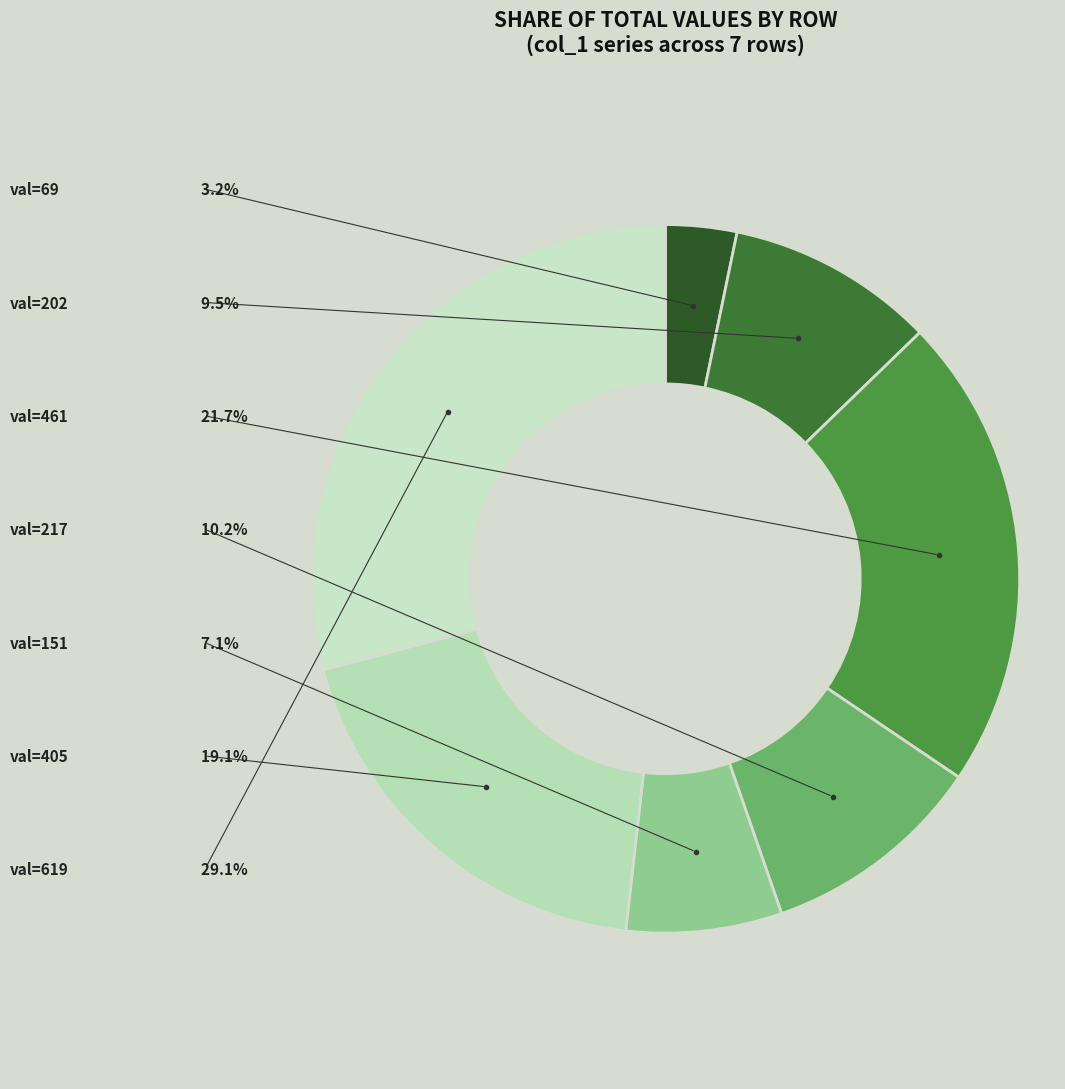

Does 7 account for over 50% of the chart?

No